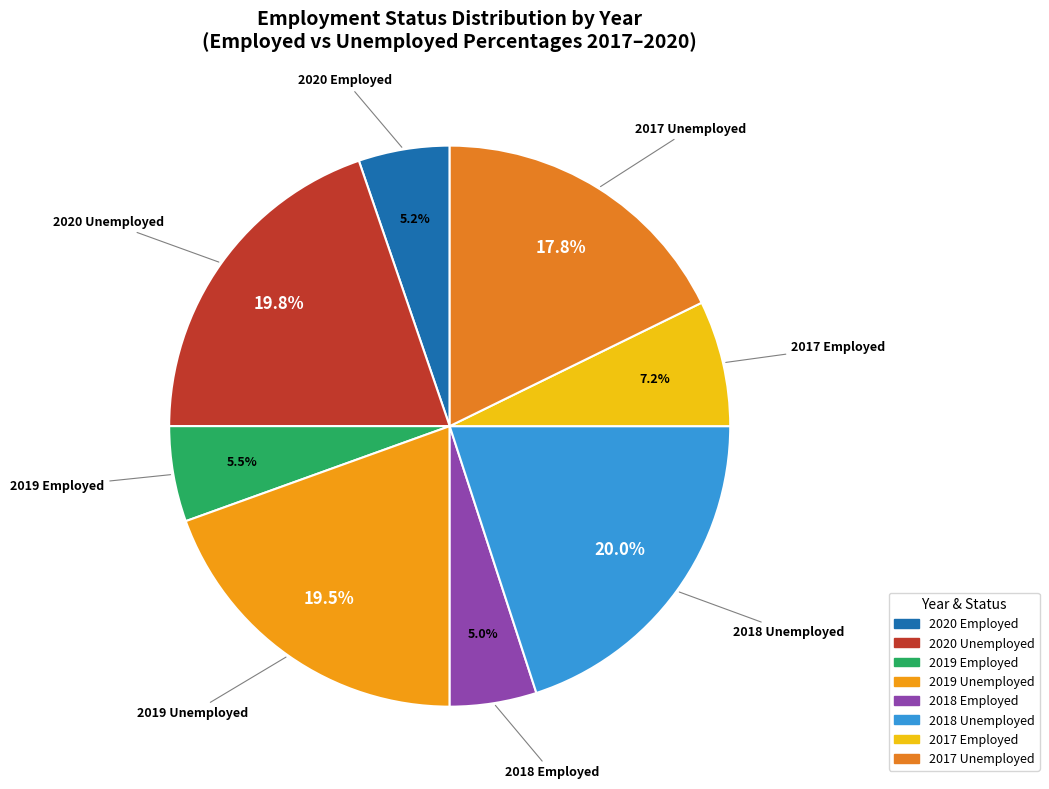

Is 2018 Employed the majority of the pie?

No